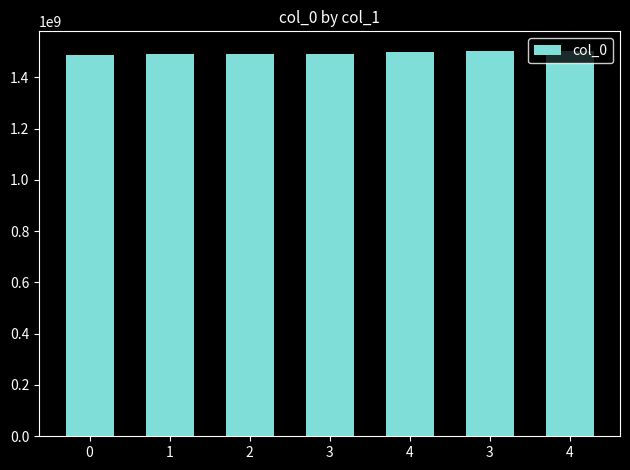

What is the value of the 2nd bar from the left?

1491318102